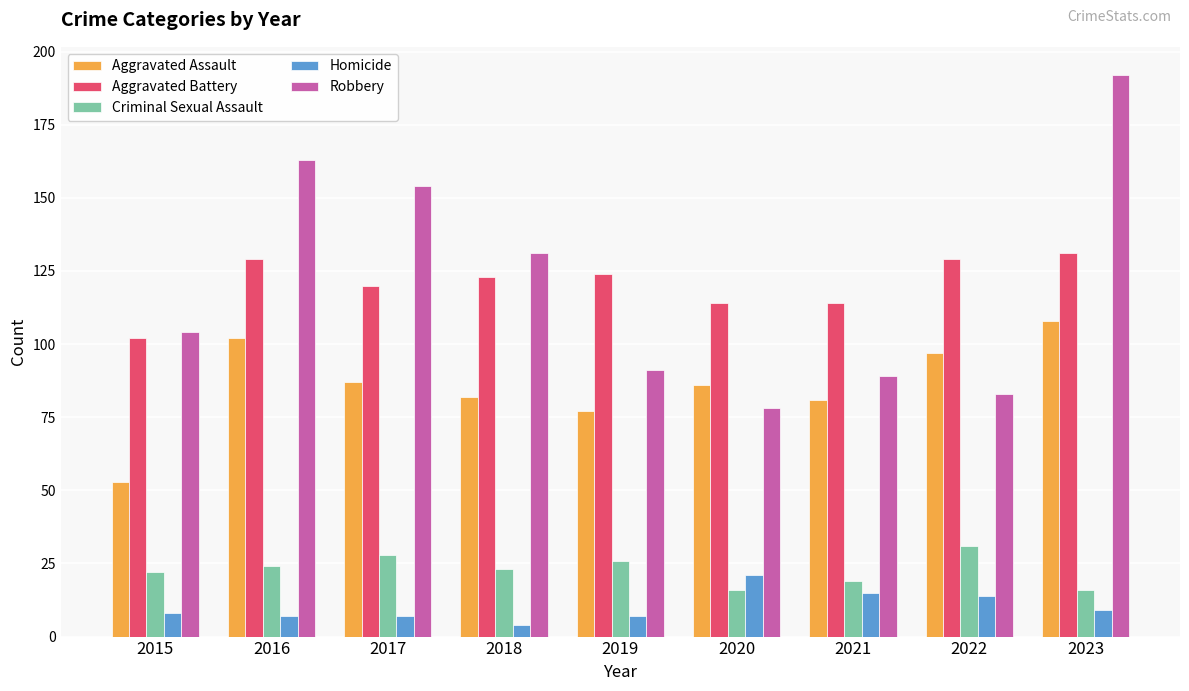

What is the average value of the Criminal Sexual Assault series?

23